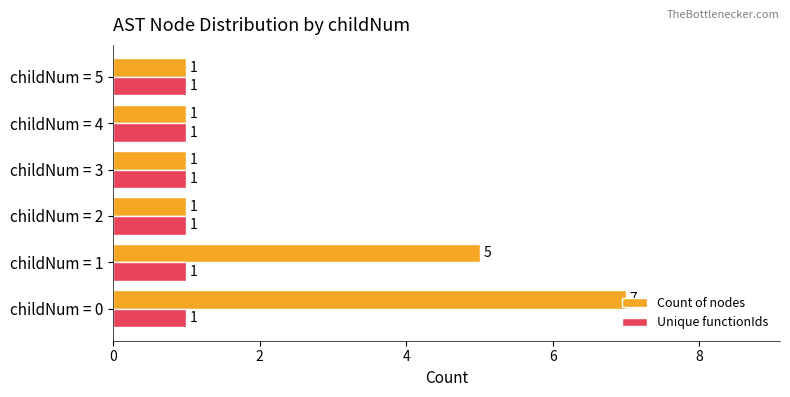

What is the difference between the maximum and minimum values in the Count of nodes series?

6